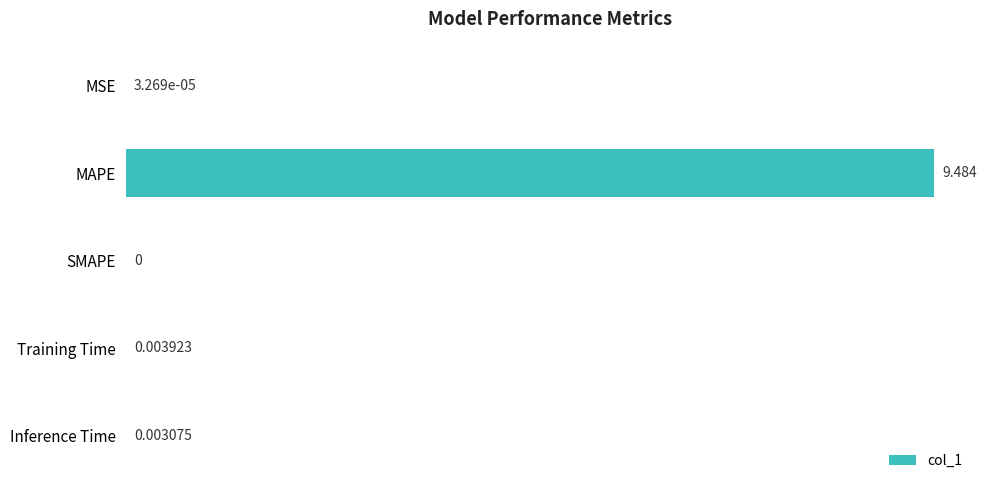

Which label corresponds to the largest value in the chart?

MAPE